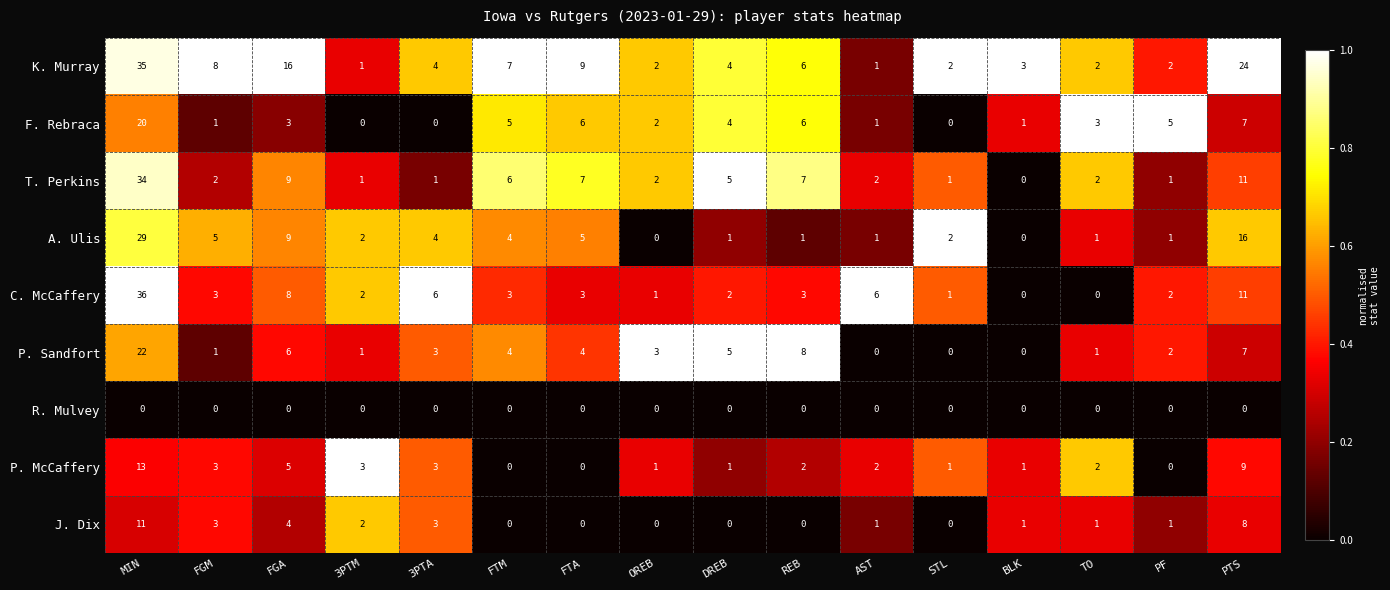

What is the total value across all series at FGA?

60